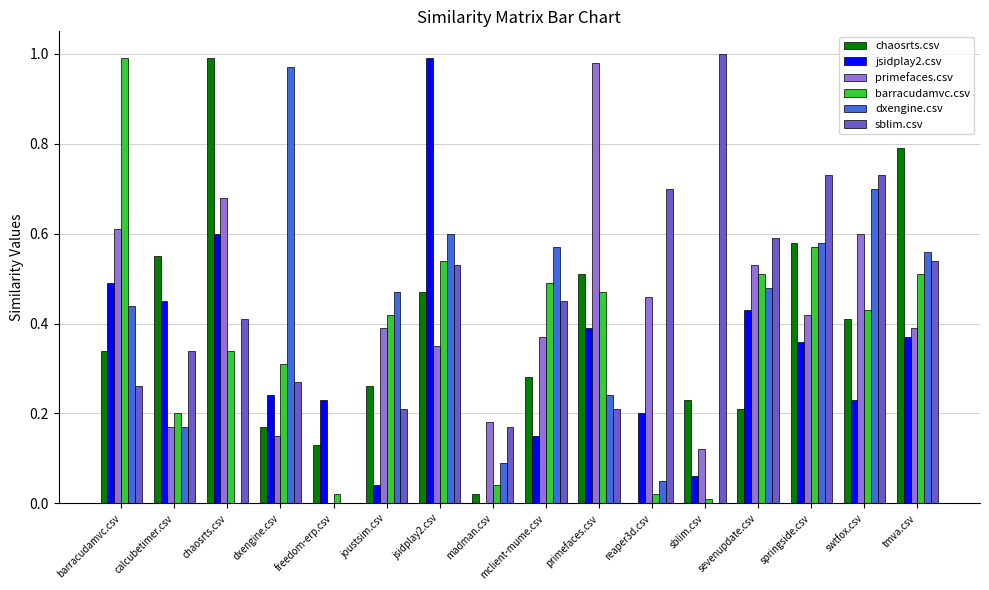

Is it true that jsidplay2.csv equals 0.6 at sevenupdate.csv?

False